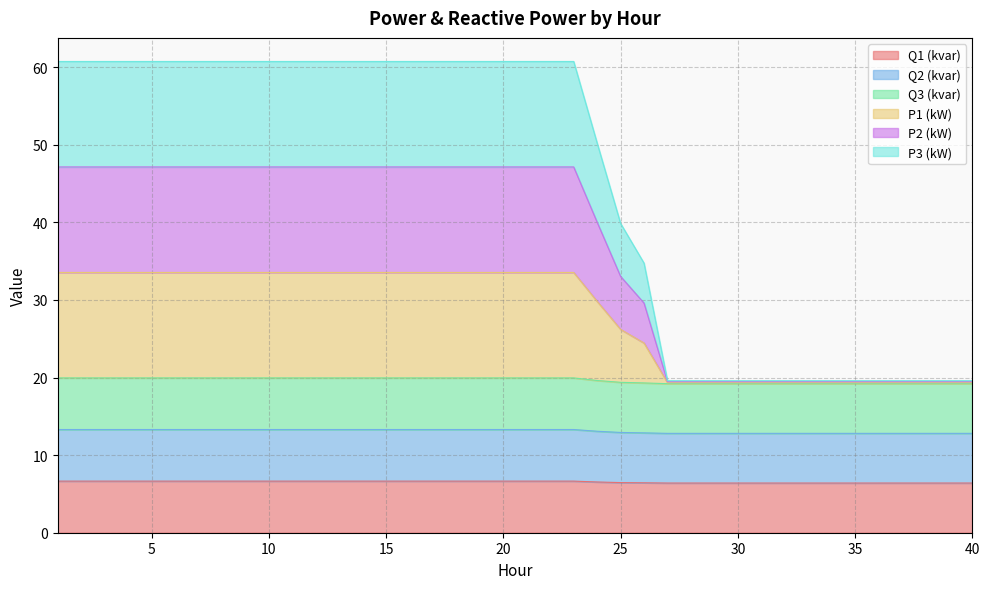

What is the minimum value for Q1 (kvar)?

6.4